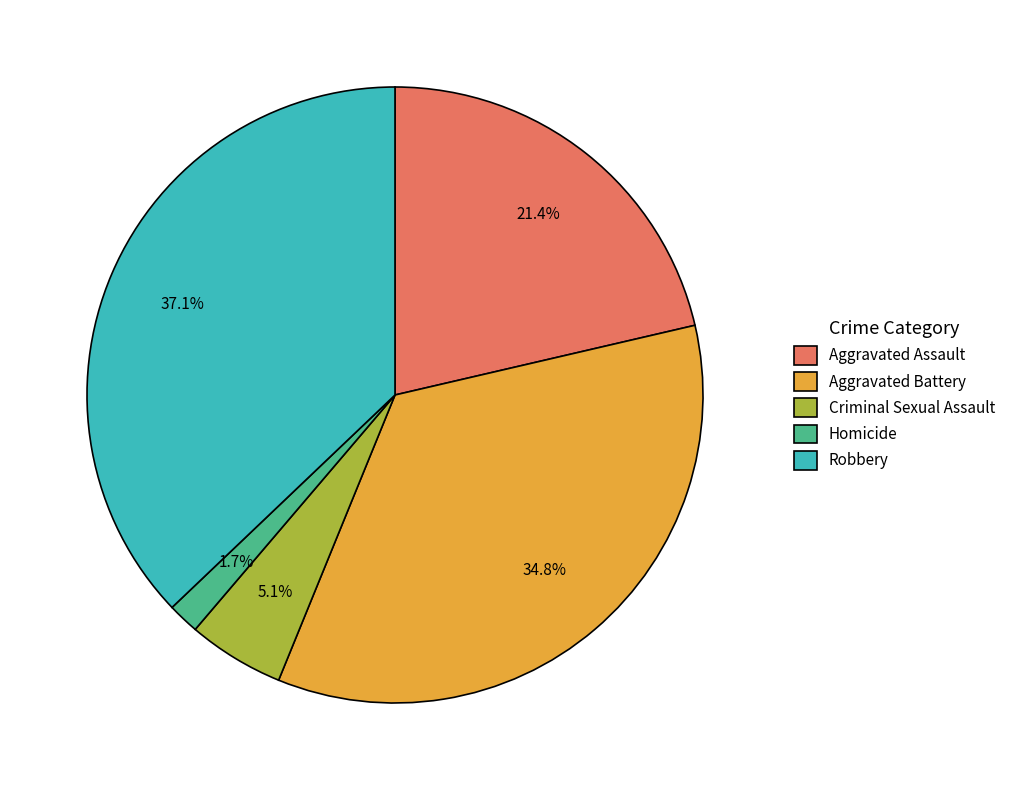

How many segments does this pie chart have?

5